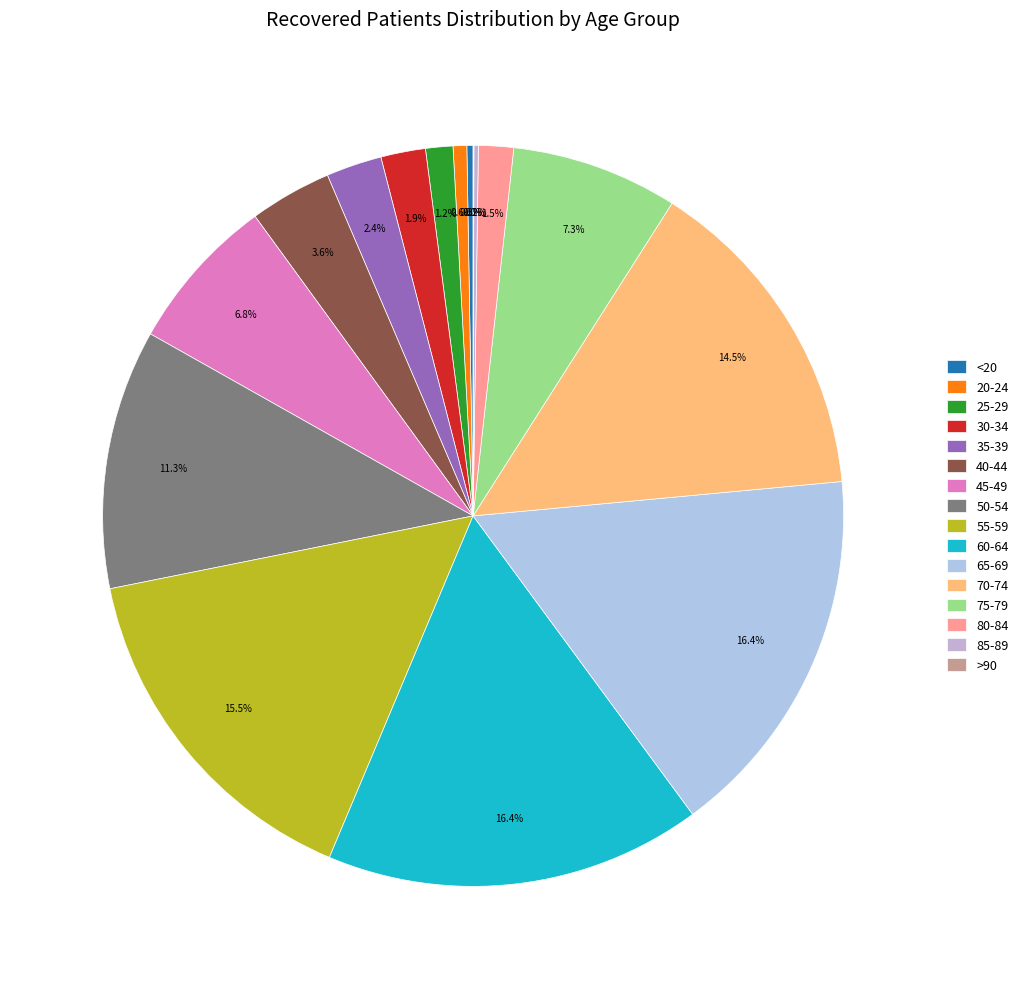

Combined, what portion of the pie is 35-39 and <20?

2.7%